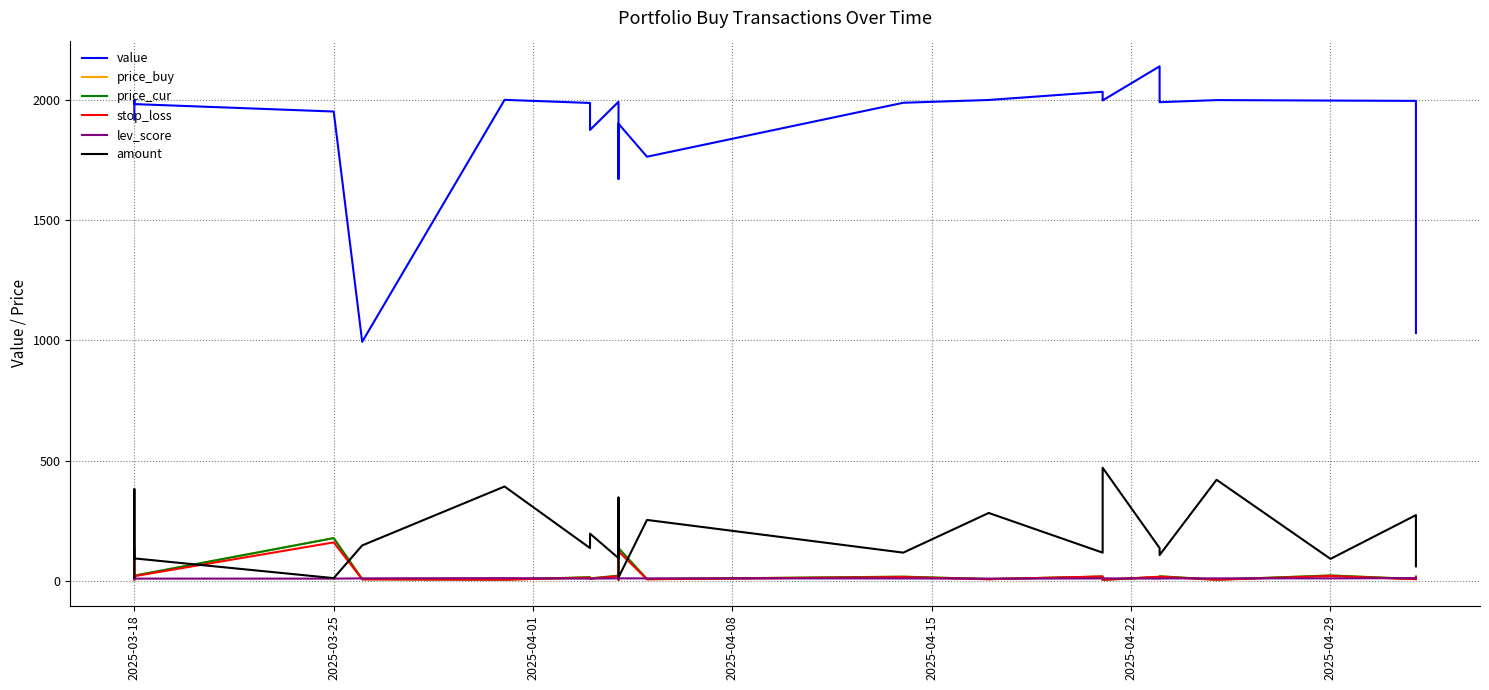

Reading left to right, extract all data points from this chart.

value: 1918.4	1989.8	1998.3	1995.3	1982.3	1951.4	993.7	2000.0	1987.0	1874.7	1991.9	1671.2	1795.9	1900.6	1763.4	1987.8	1999.4	2033.5	1997.5	2139.3	1990.2	1998.9	1997.0	1995.6	1030.2
price_buy: 137.0	10.3	5.2	7.4	21.3	177.4	6.8	5.1	14.6	9.6	21.2	4.8	13.2	135.8	7.0	17.0	7.1	17.4	4.2	15.7	18.6	4.8	21.9	7.3	17.2
price_cur: 137.0	10.3	5.2	7.4	21.3	177.4	6.8	5.1	14.6	9.6	21.2	4.8	13.2	135.8	7.0	17.0	7.1	17.4	4.2	15.7	18.6	4.8	21.9	7.3	17.2
stop_loss: 123.3	9.3	4.7	6.7	19.2	159.7	6.1	4.6	13.1	8.6	19.1	4.3	11.9	122.2	6.3	15.3	6.4	18.0	3.8	16.8	16.7	4.3	19.8	6.6	15.5
lev_score: 11.0	10.0	10.0	10.0	9.0	9.0	10.0	11.0	9.0	9.0	10.0	10.0	9.0	10.0	10.0	9.7	9.0	9.7	10.0	9.0	9.7	10.0	10.0	11.0	9.7
amount: 14.0	193.0	381.0	270.0	93.0	11.0	147.0	392.0	136.0	196.0	94.0	346.0	136.0	14.0	253.0	117.0	282.0	117.0	470.0	136.0	107.0	420.0	91.0	273.0	60.0